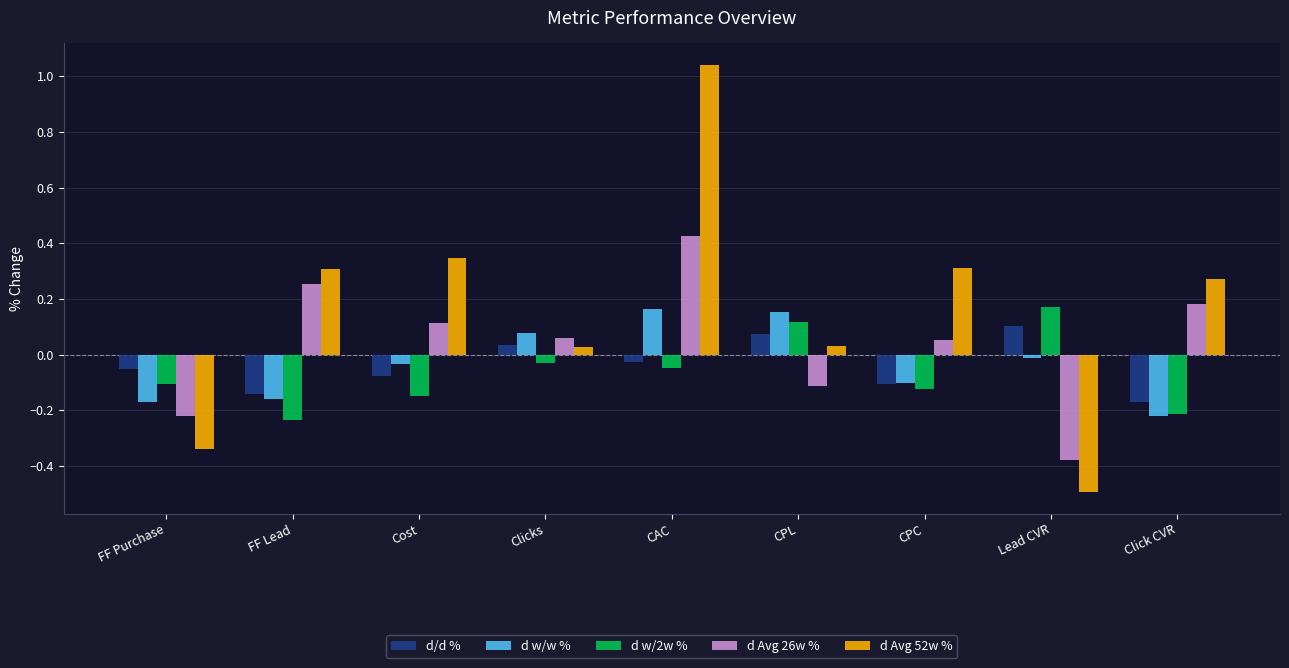

Which series has the widest spread of values?

d Avg 52w %